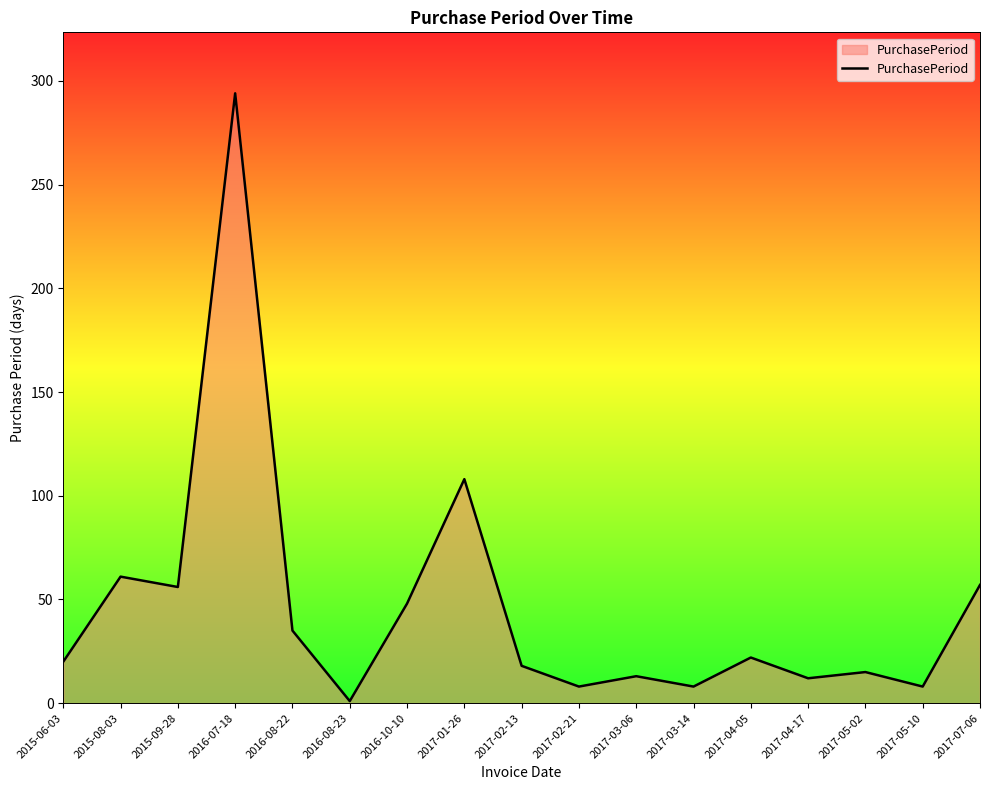

What is the difference between the maximum and minimum values?

293